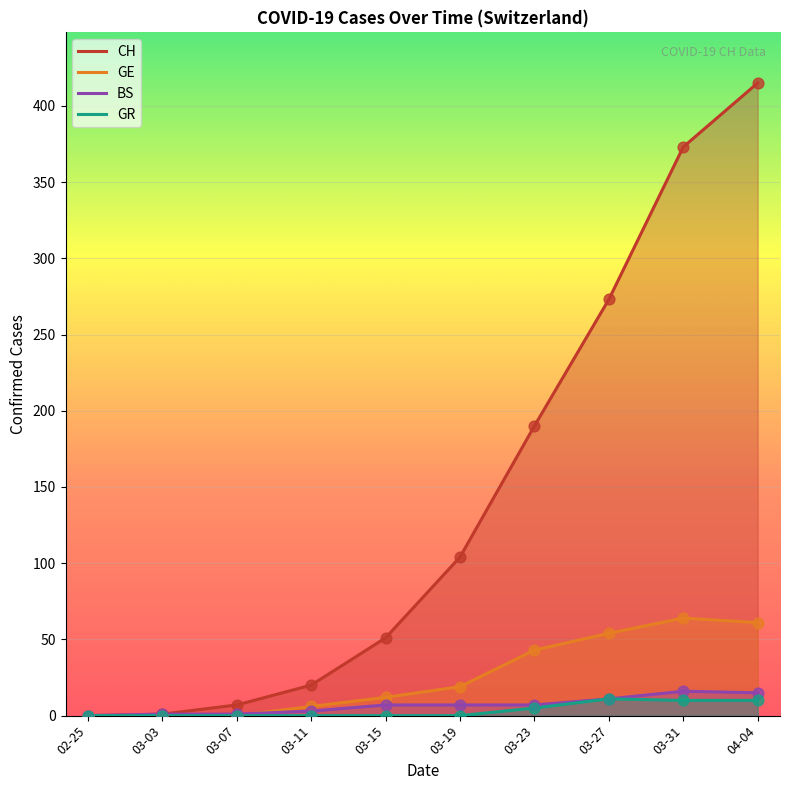

What are all the series names shown in the legend?

CH, GE, BS, GR